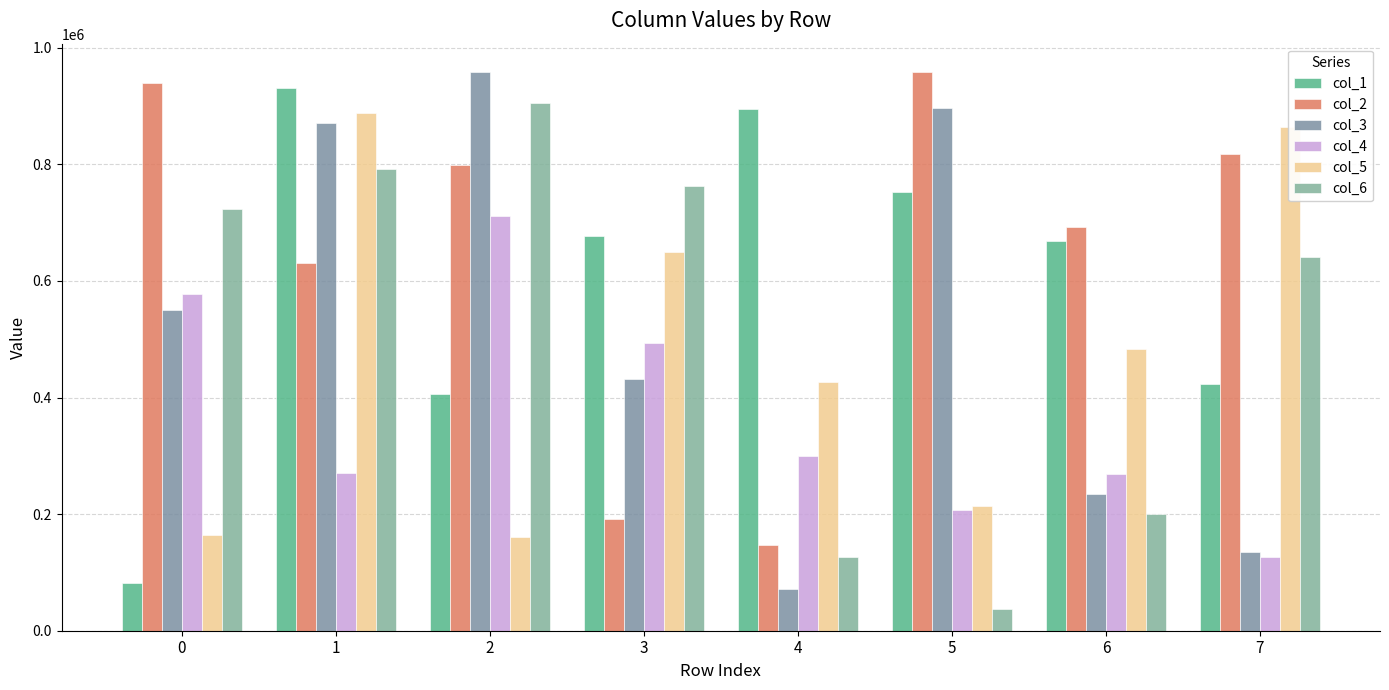

At which category does the chart reach its minimum across all series?

5